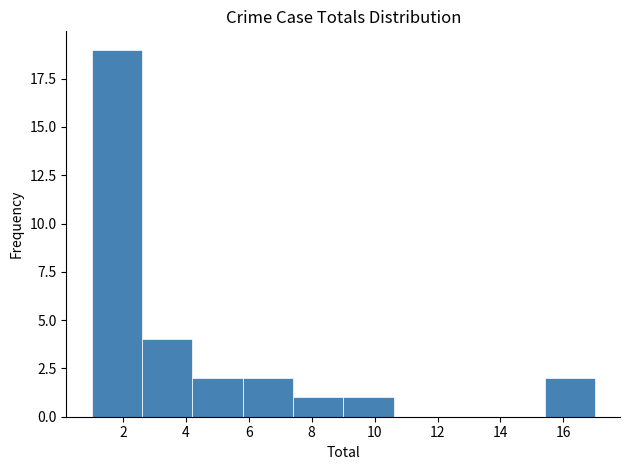

Reading left to right, transcribe this chart: for each bar, give the range it covers on the x-axis and its height. The values are not printed on the chart, so give them approximately, as read against the axis.

1.0 to 2.6: 19
2.6 to 4.2: 4
4.2 to 5.8: 2
5.8 to 7.4: 2
7.4 to 9.0: 1
9.0 to 10.6: 1
10.6 to 12.2: 0
12.2 to 13.8: 0
13.8 to 15.4: 0
15.4 to 17.0: 2